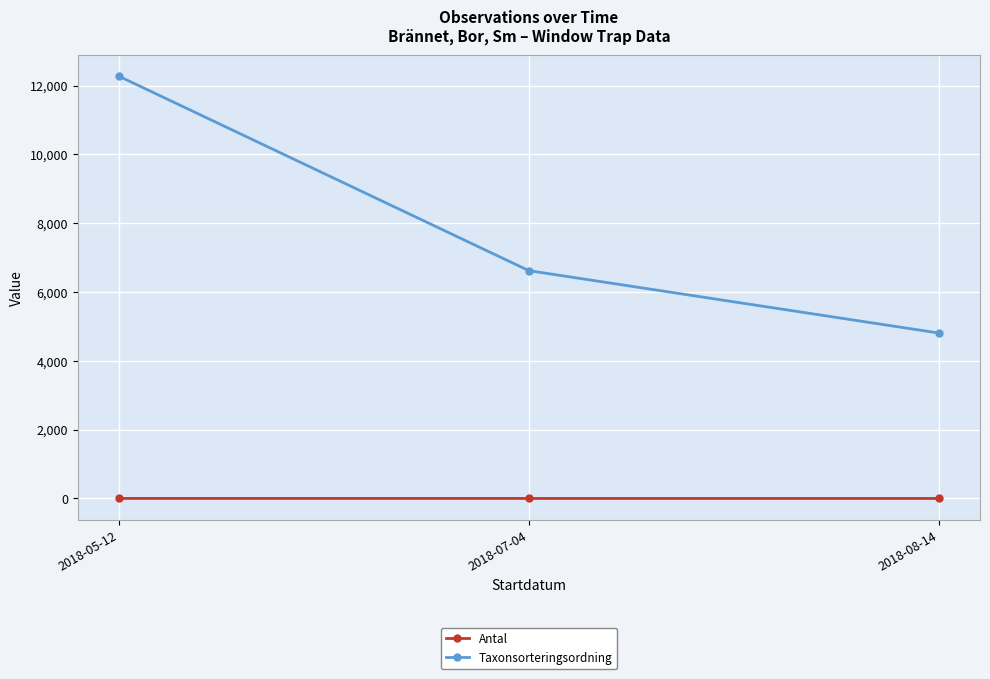

Rank the series by their maximum value, from highest to lowest.

Taxonsorteringsordning, Antal